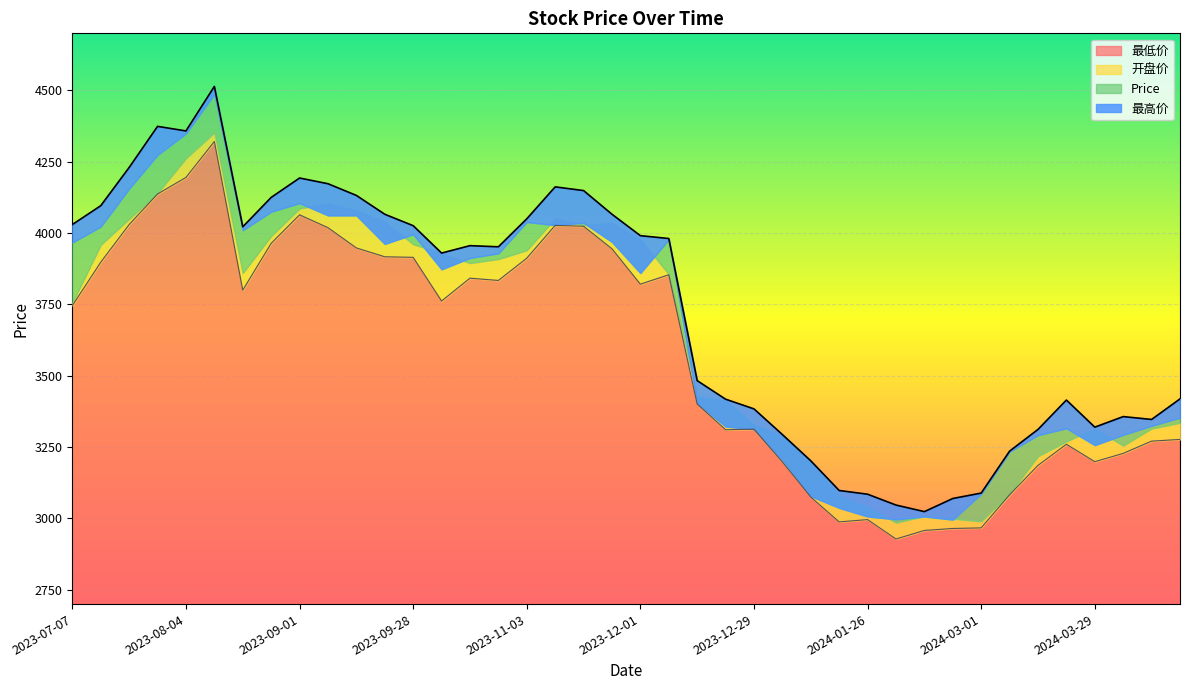

The value of 最低价 at 2024-03-01 is 2053. True or false?

False